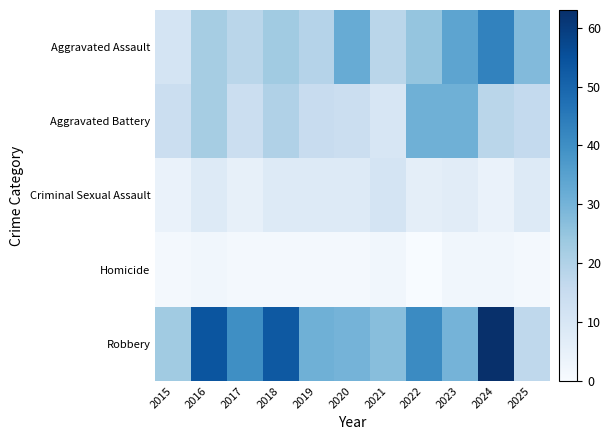

What is the total value across all series at 2022?

103